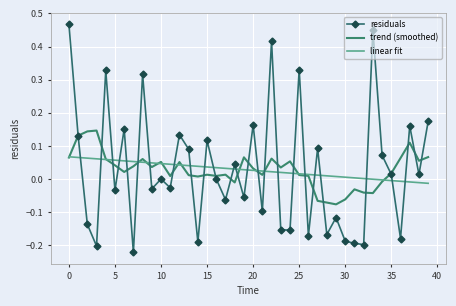

List the series in order of their peak value, lowest first.

linear fit, trend (smoothed), residuals